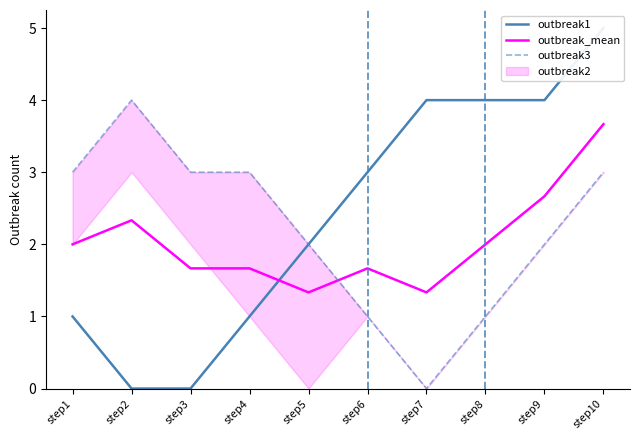

True or false: outbreak1 and outbreak3 cross at least once.

False